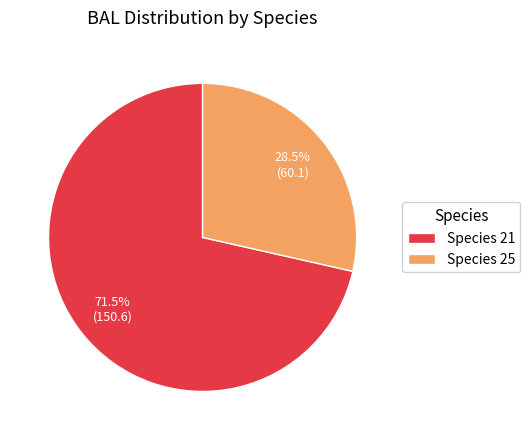

Is the sum of Species 25 and Species 21 greater than half?

Yes